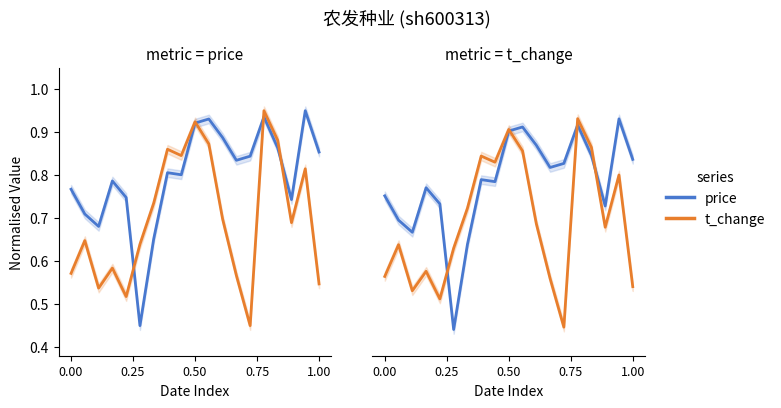

Rank the series at 0.75 from lowest to highest value.

t_change, price